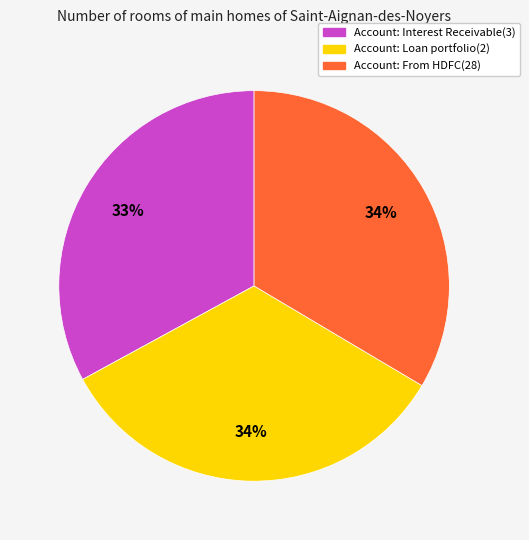

True or false: Account: Interest Receivable(3) accounts for 33% of the total.

True